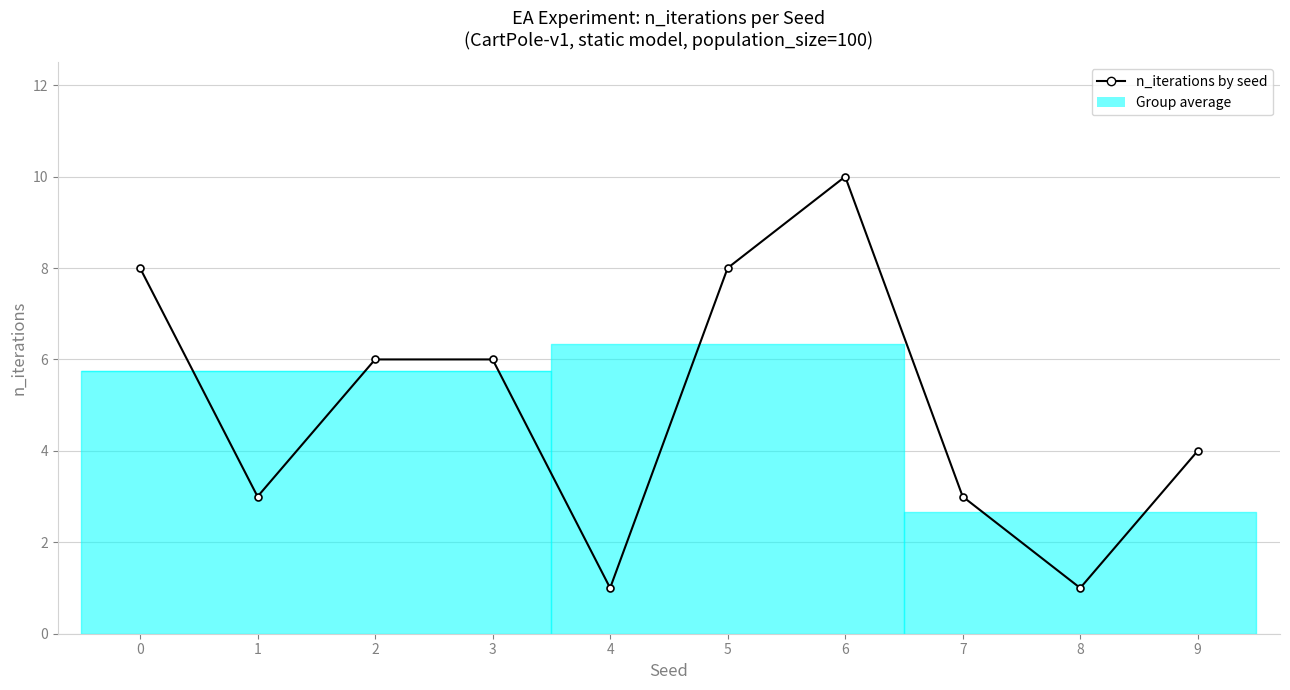

What is the ratio of the value at 8 to the value at 2?

0.2